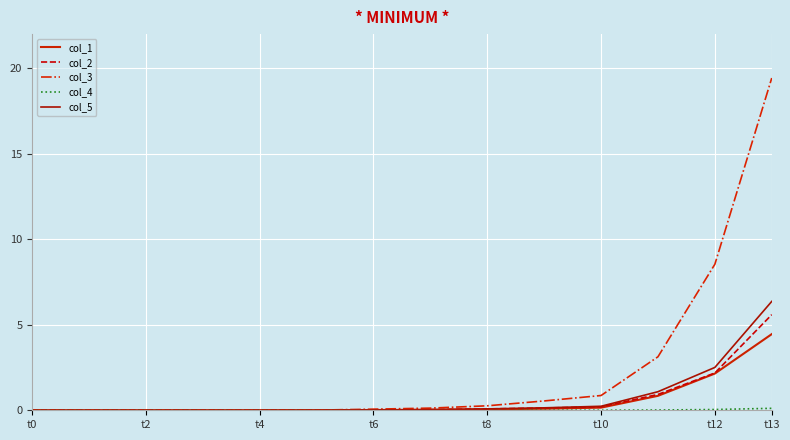

What is the difference between the maximum and minimum values in the col_1 series?

4.5